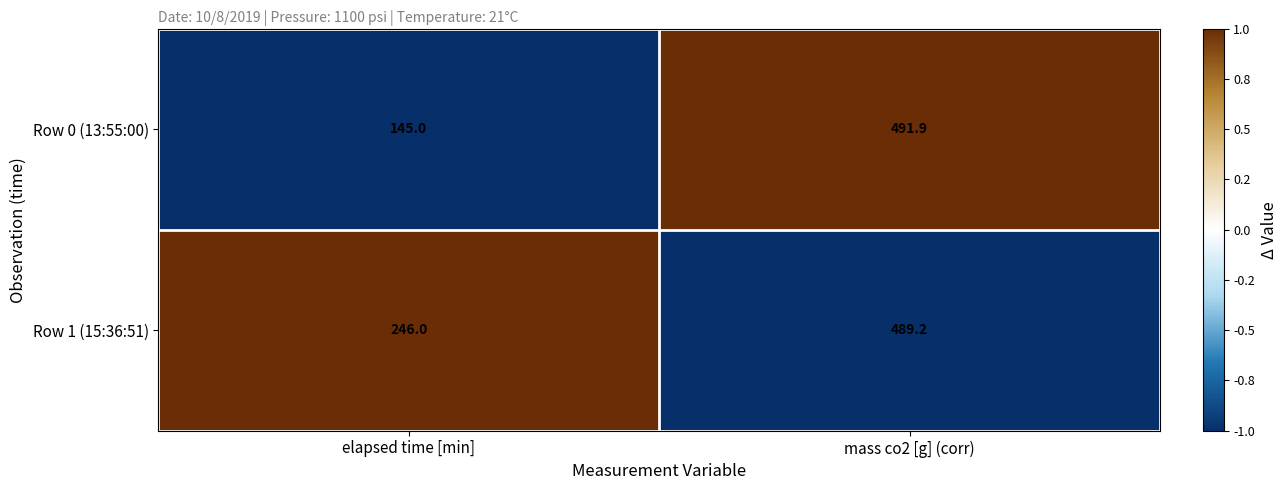

What is the difference between the Row 1 (15:36:51) values at elapsed time [min] and mass co2 [g] (corr)?

243.2